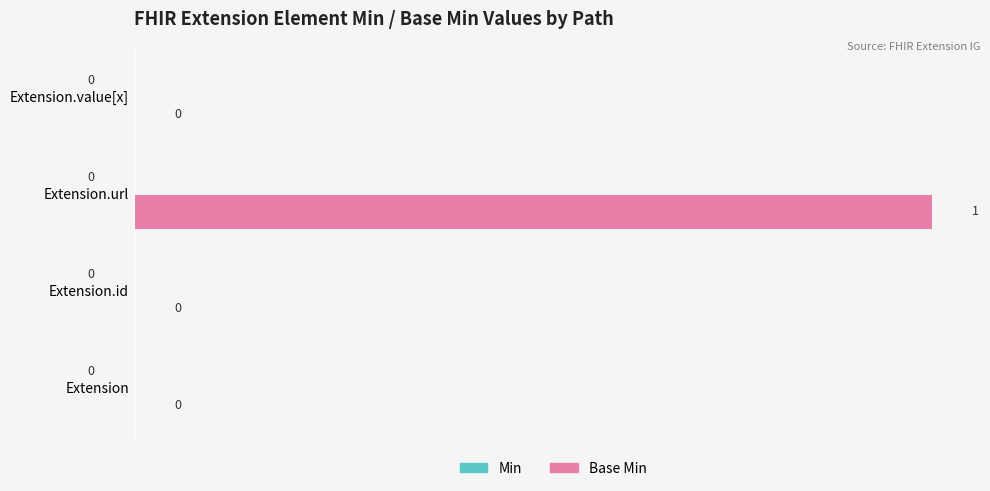

Is it true that the value at Extension.id is 0?

True